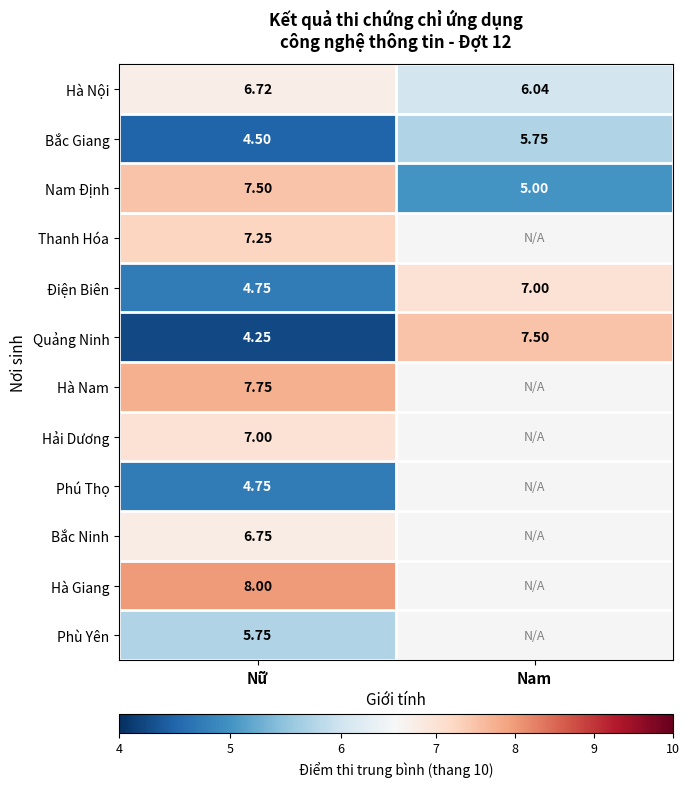

What is the sum of the Bắc Giang values at Nam and Nữ?

10.2